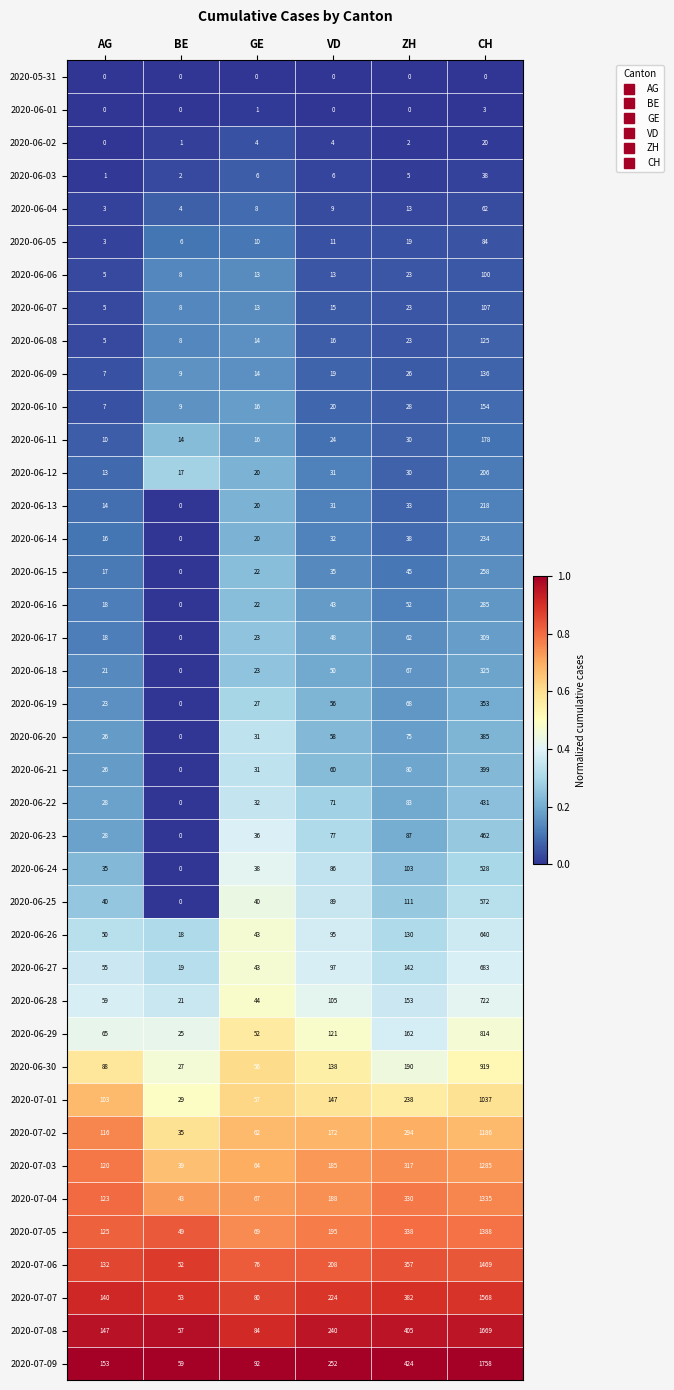

How many values in 2020-06-18 are above zero?

5